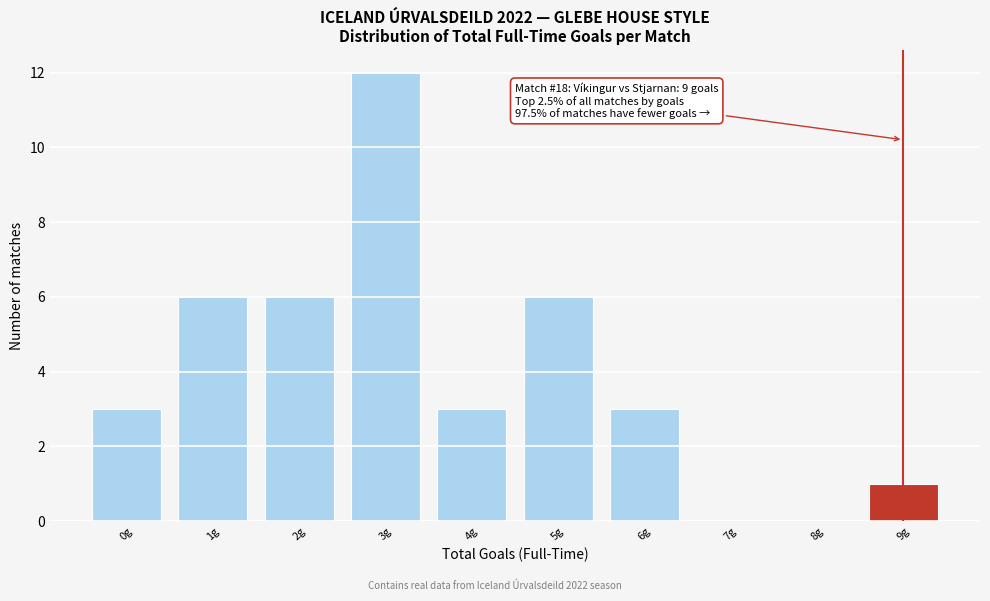

Reading right to left, what are all the values shown in this chart?

9g=1	8g=0	7g=0	6g=3	5g=6	4g=3	3g=12	2g=6	1g=6	0g=3